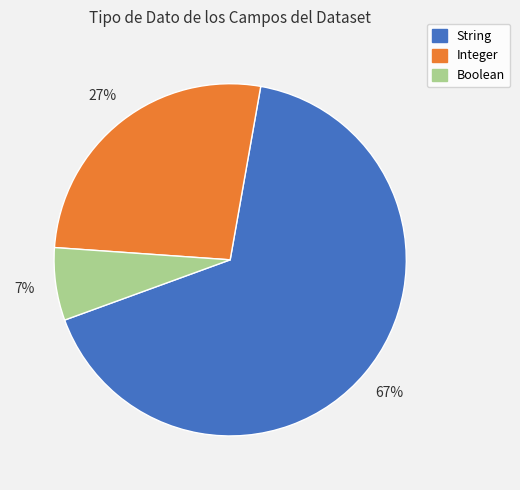

How many slices are in this pie chart?

3